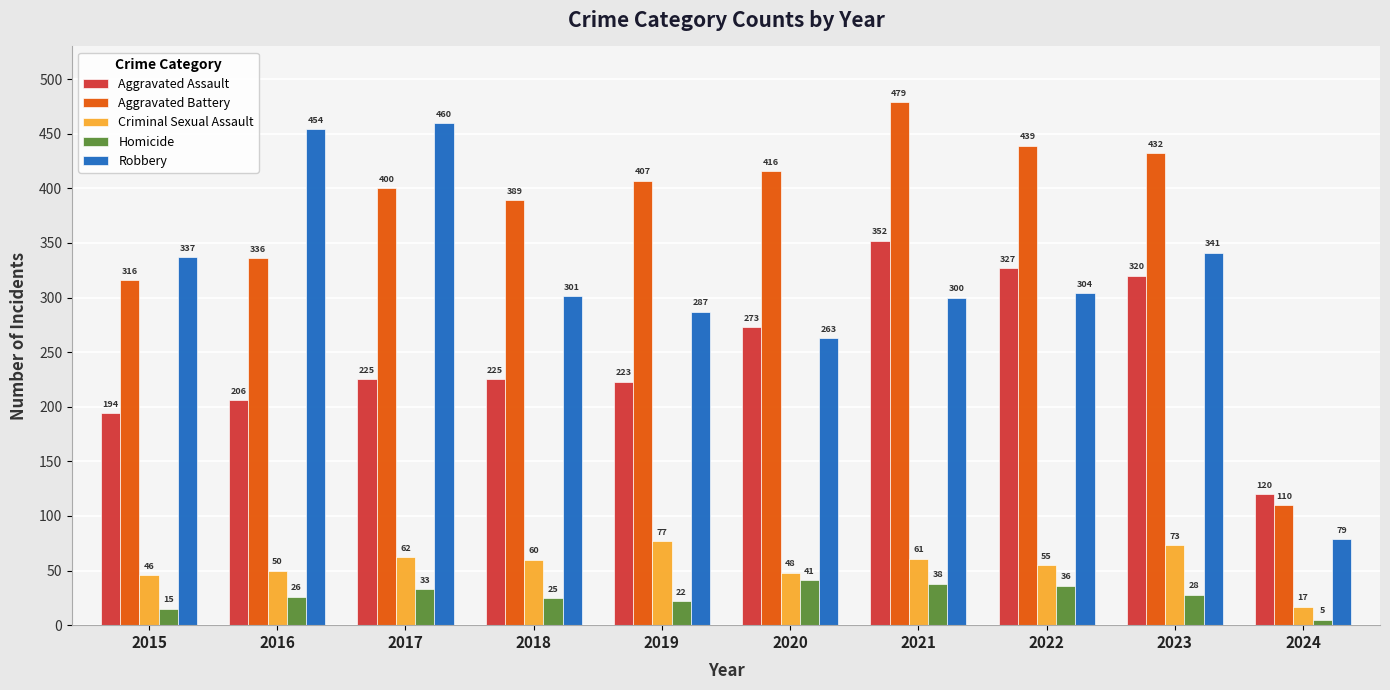

How many categories are shown in the chart?

10